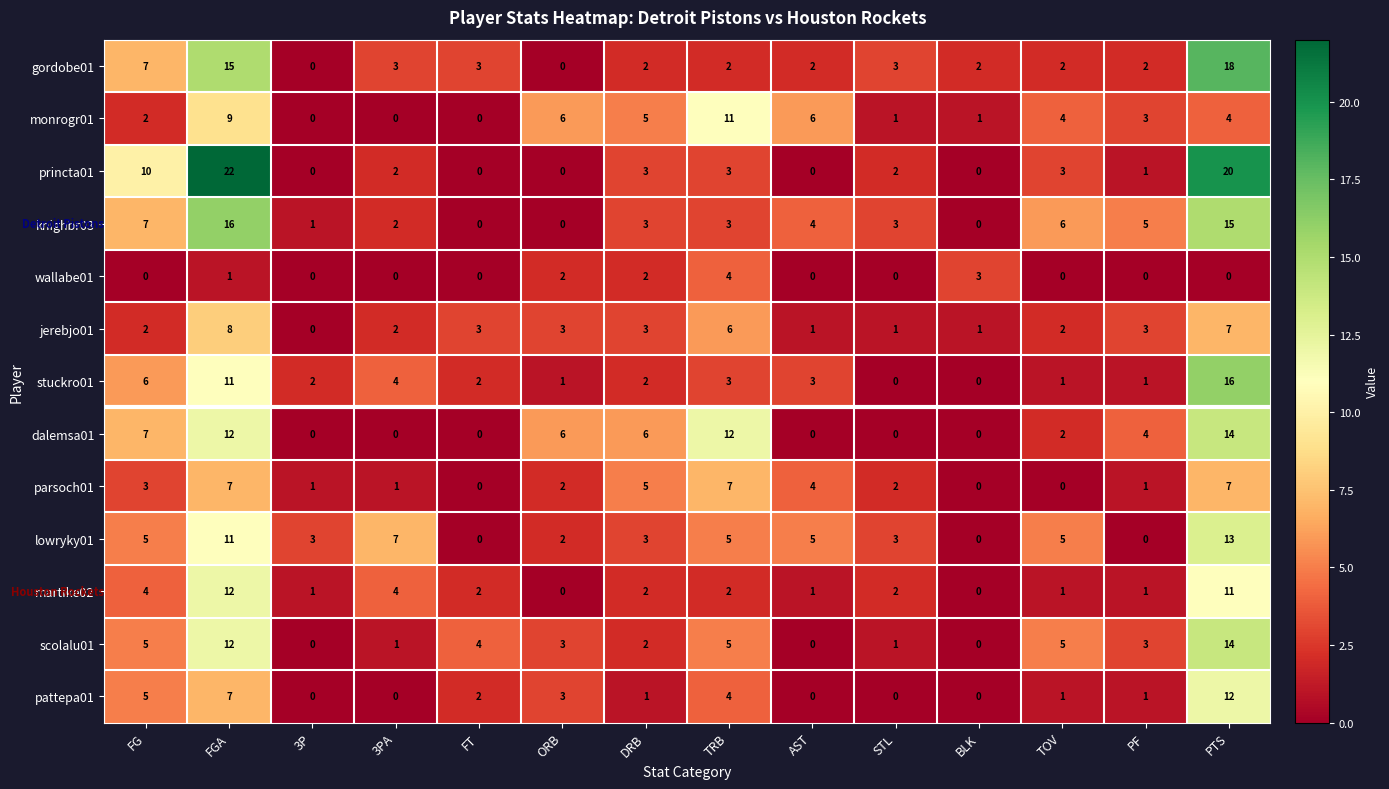

At which category is the sum across all series the highest?

PTS